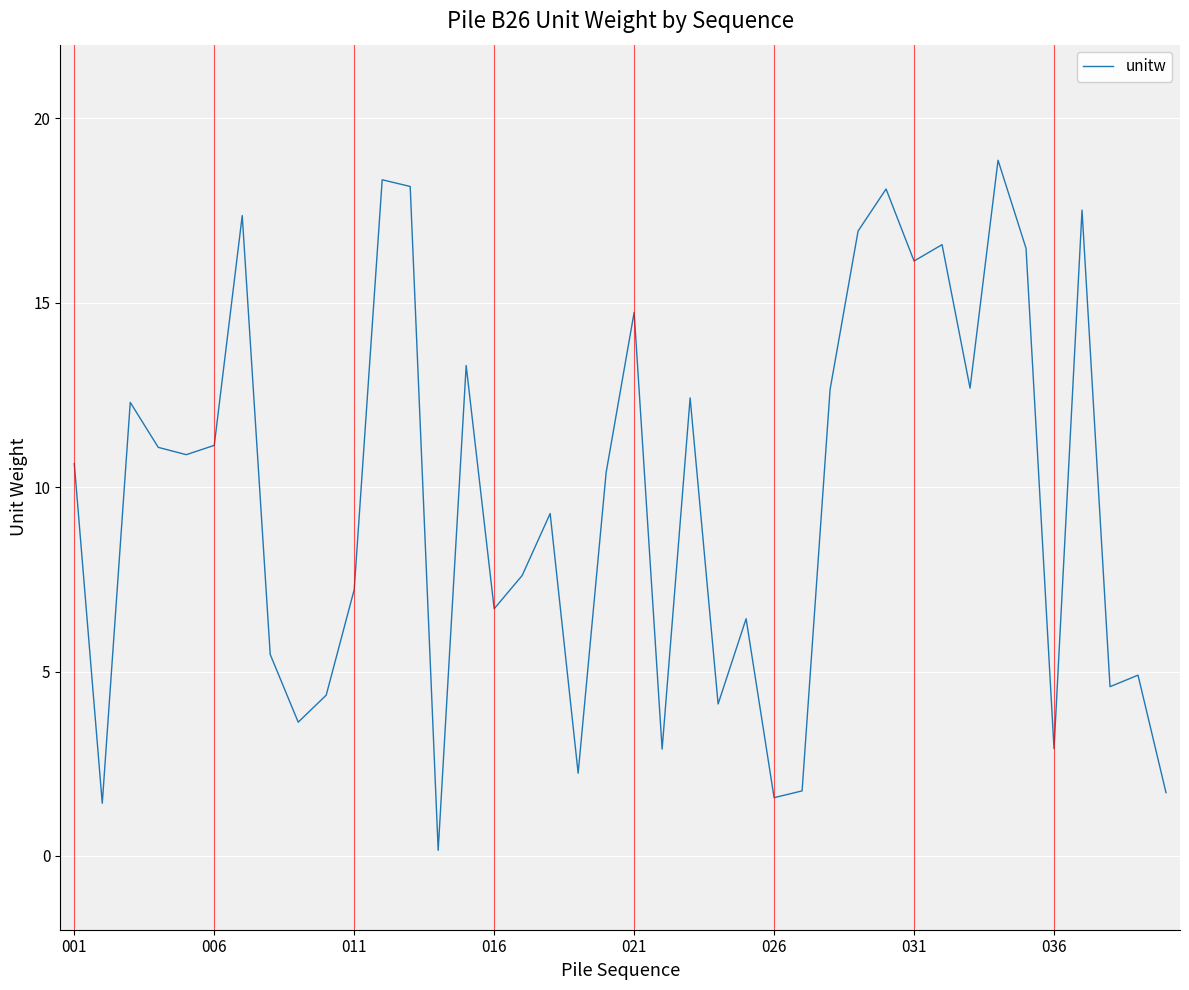

What is the minimum value shown in the chart?

0.2